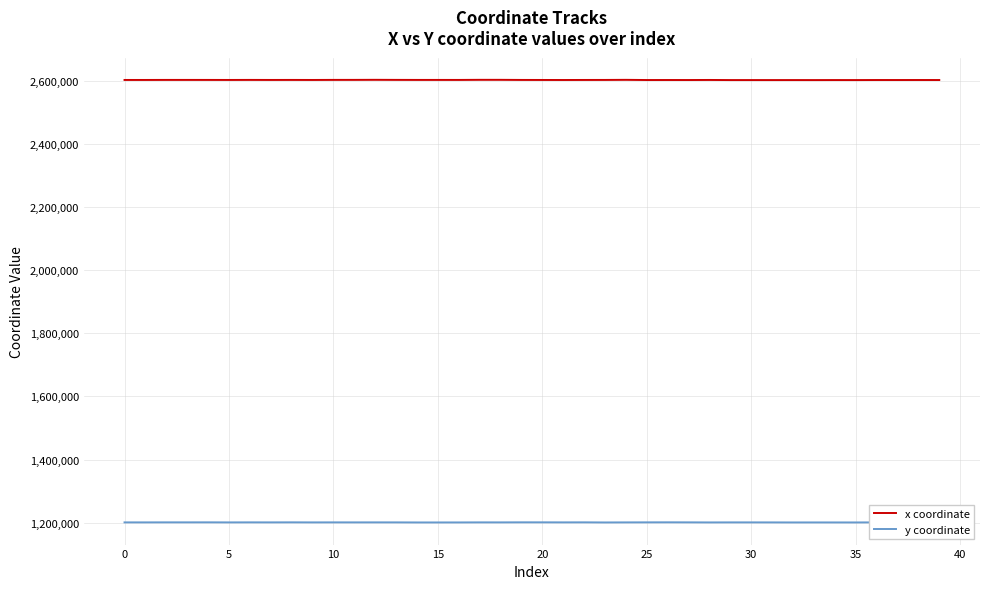

In y coordinate, how many points are lower than both neighbors (excluding endpoints)?

14